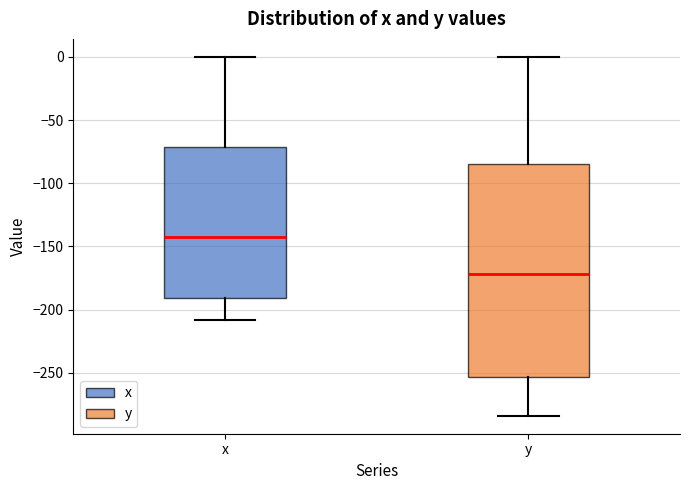

Which box has the lowest median line?

y